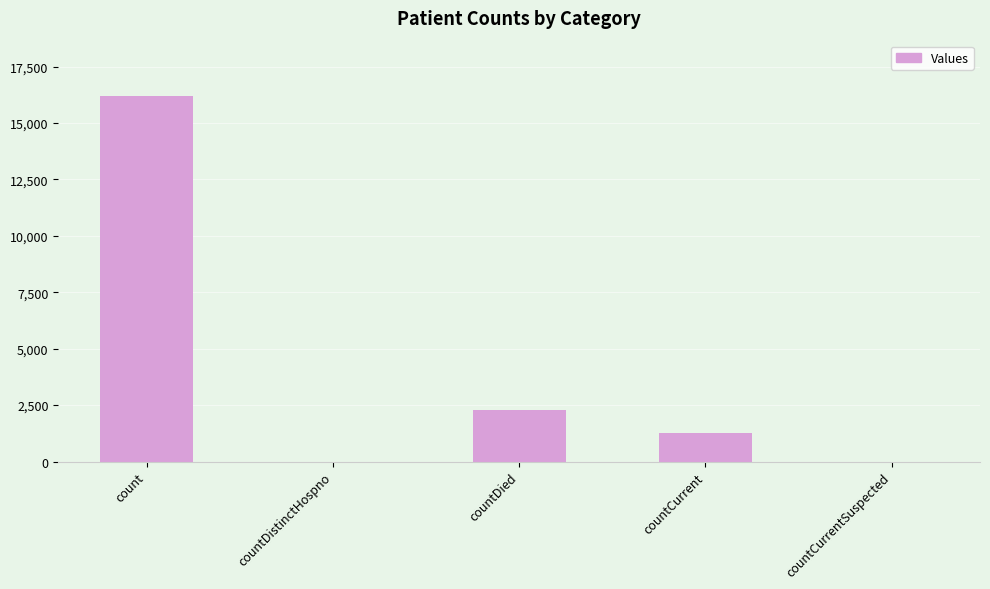

The value at countCurrent is 2063. True or false?

False